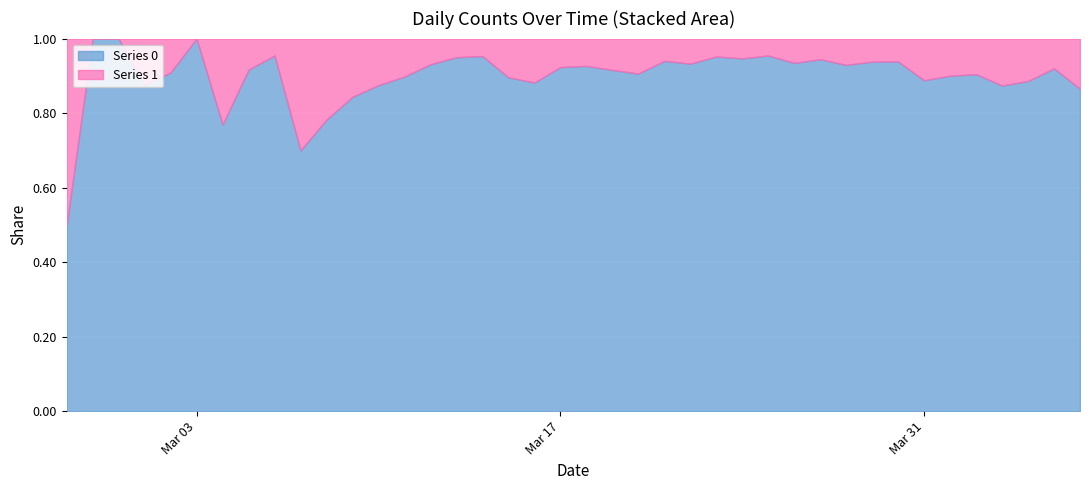

Rank the series at 2020-02-27 from highest to lowest value.

Series 0, Series 1